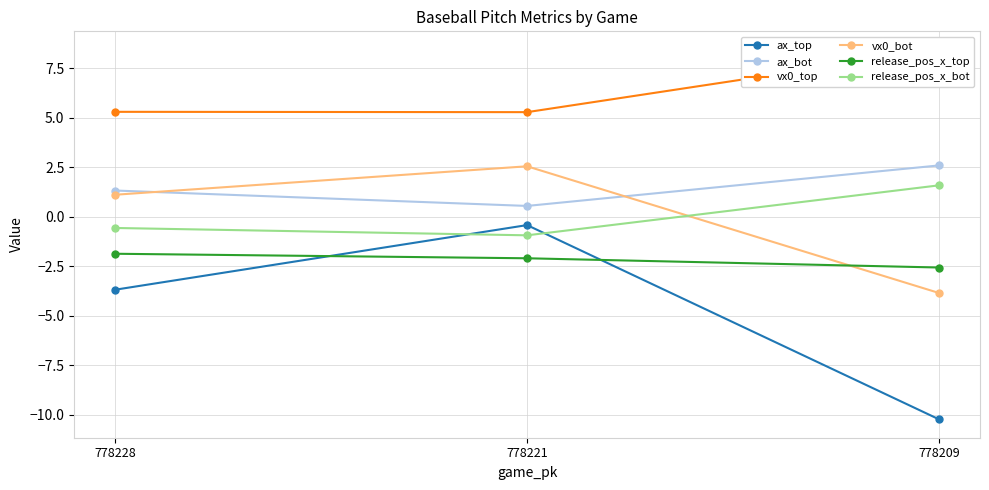

What is the difference between the highest and lowest values at 778209?

18.7